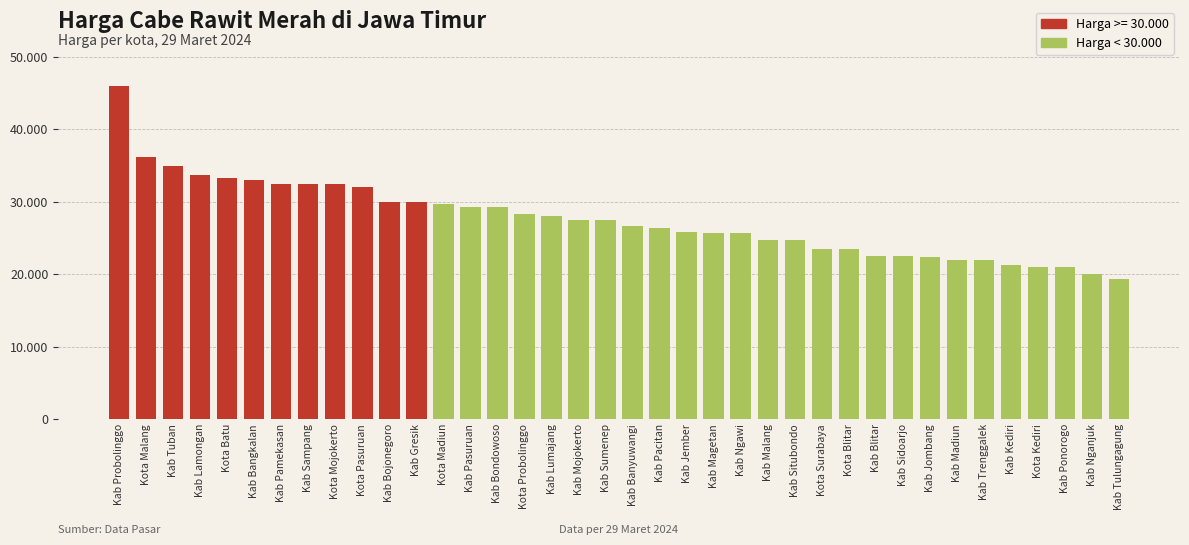

What is the change in value from Kota Probolinggo to Kab Sumenep?

-833